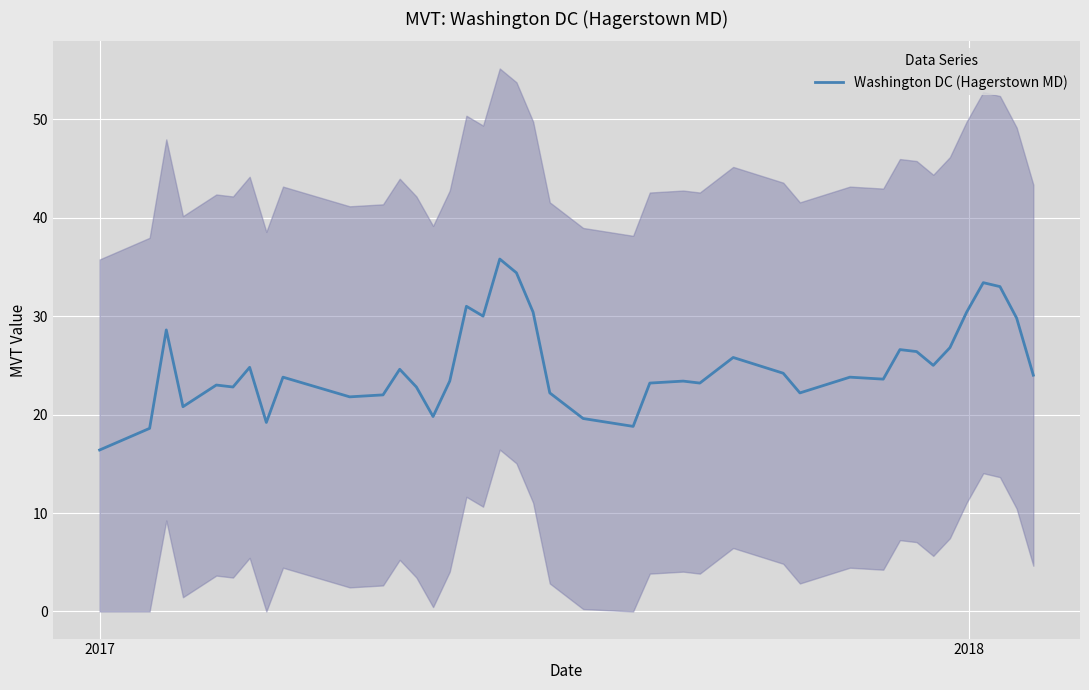

Reading left to right, extract all data points from this chart.

16.4	18.6	28.6	20.8	23.0	22.8	24.8	19.2	23.8	21.8	22.0	24.6	22.8	19.8	23.4	31.0	30.0	35.8	34.4	30.4	22.2	19.6	18.8	23.2	23.4	23.2	25.8	24.2	22.2	23.8	23.6	26.6	26.4	25.0	26.8	30.4	33.4	33.0	29.8	24.0